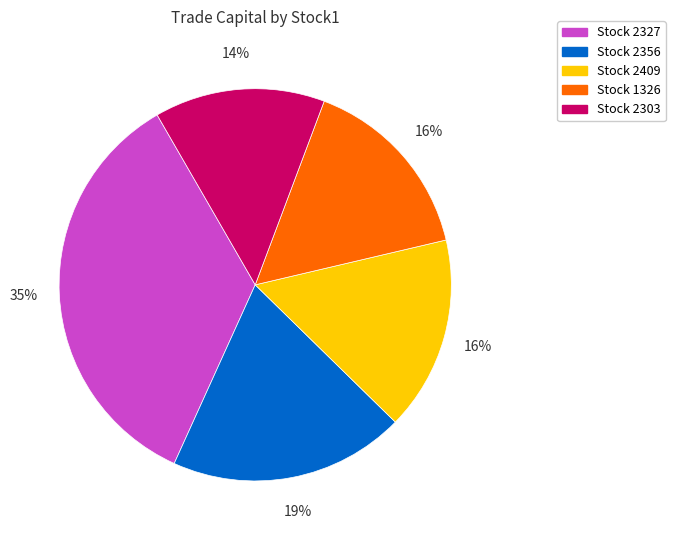

Does any single category account for the majority?

No